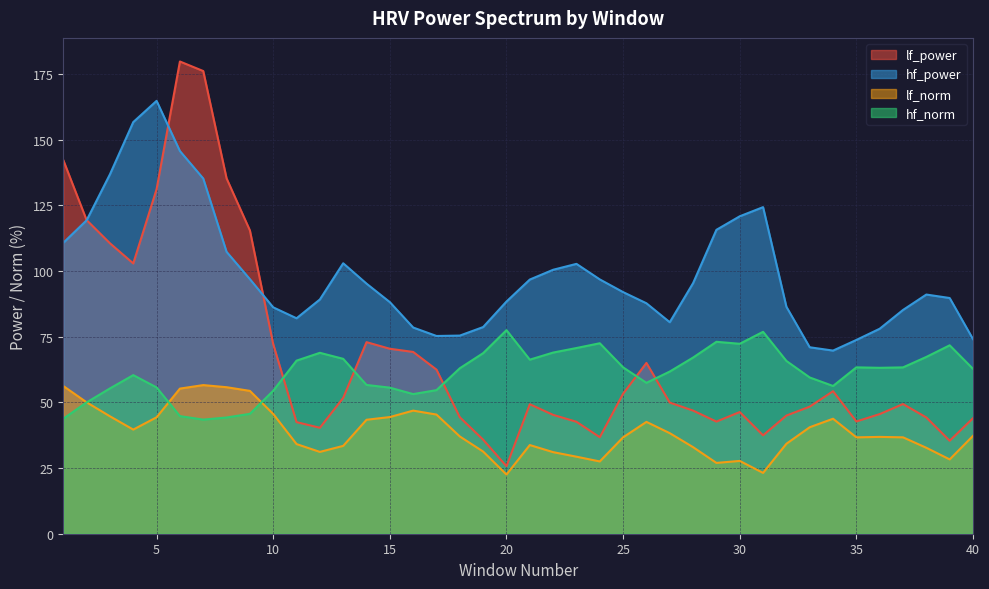

The value of lf_power at 18 is 44.3. True or false?

True